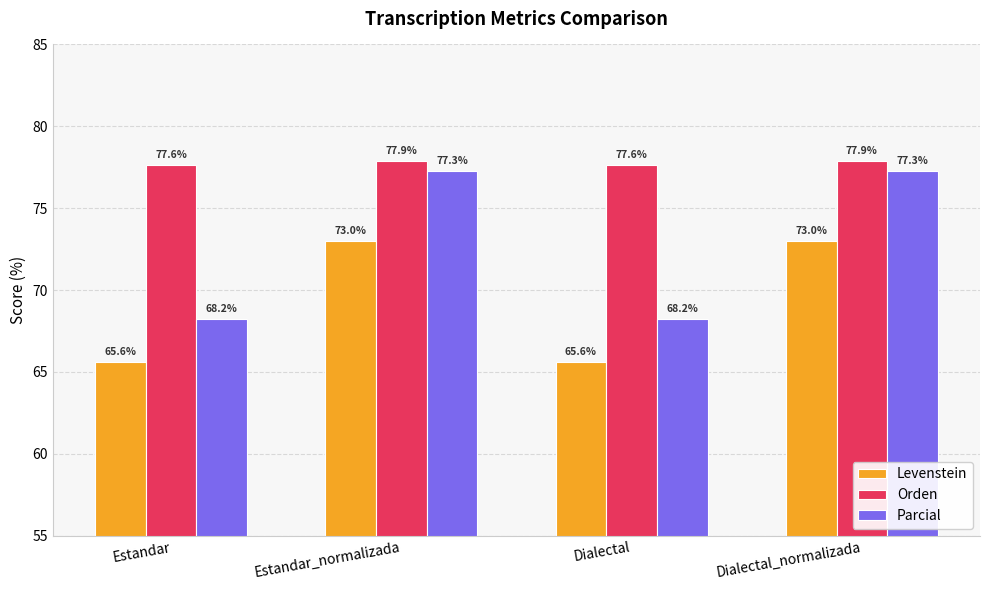

What is the difference between the maximum and minimum values in the Levenstein series?

7.4